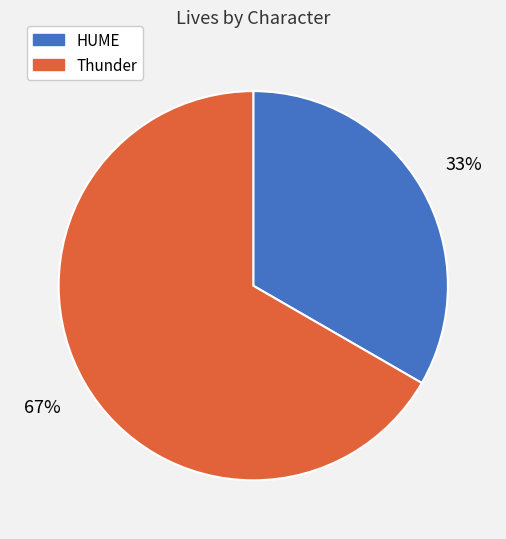

To the nearest percent, what is the combined percentage of HUME and Thunder?

100%